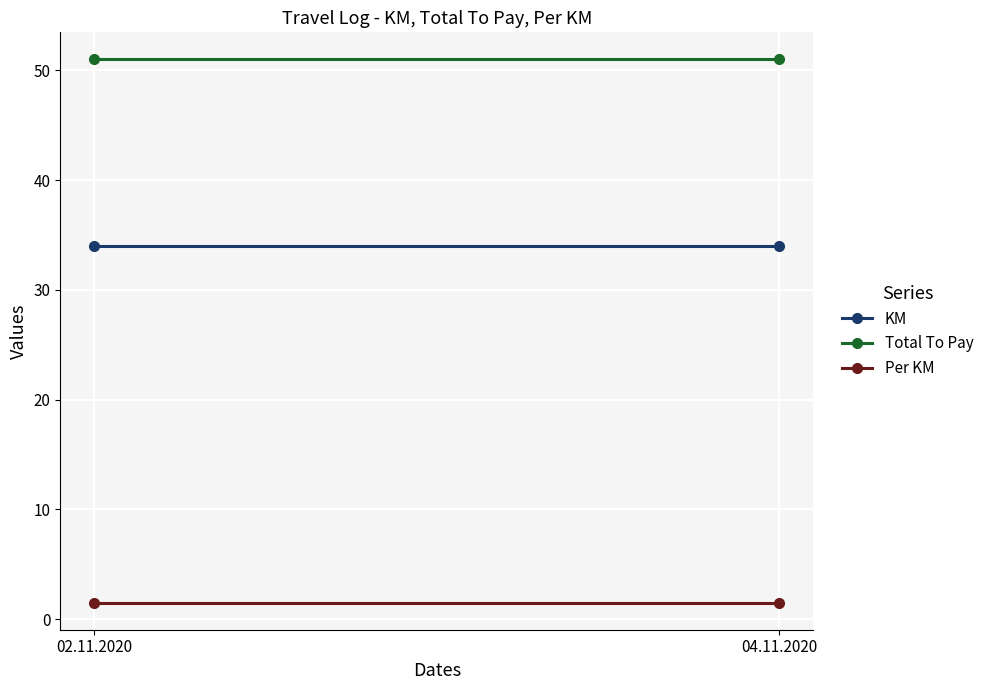

At how many categories does at least one series exceed 15?

2